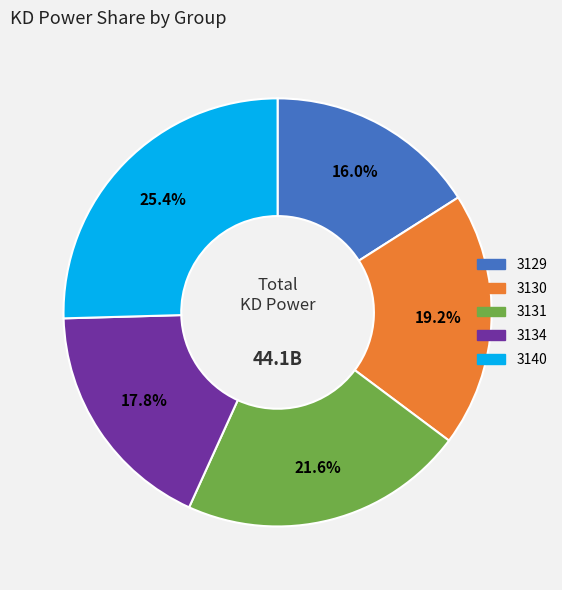

Count the number of slices in the pie.

5